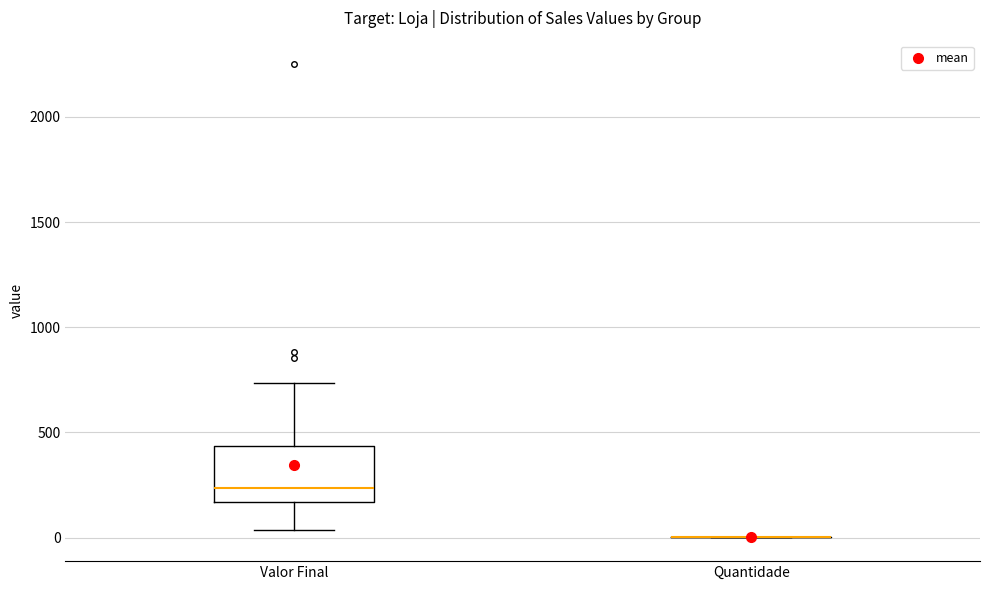

Reading left to right, read every box against the y-axis: the position of its median line, the range the box covers, and the ends of its whiskers. The values are not printed on the chart, so give them approximately, as read against the axis.

Valor Final: median 250, box 150 to 450, whiskers 50 to 750
Quantidade: box collapsed to a line at 0, whiskers 0 to 0